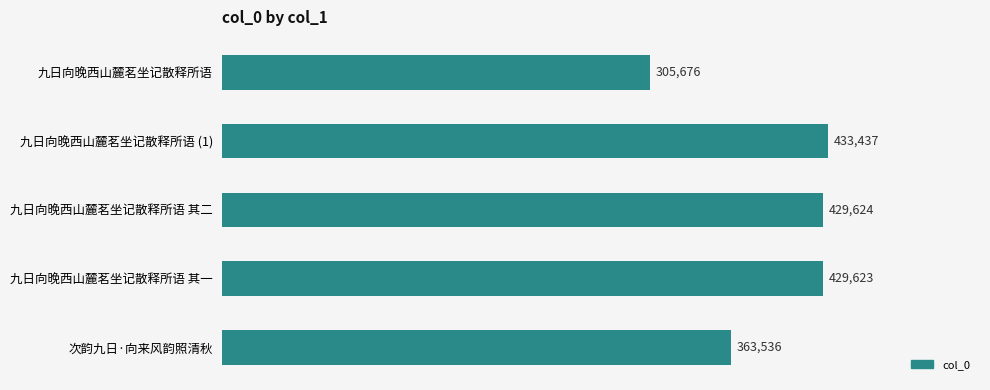

Between 九日向晚西山麓茗坐记散释所语 and 九日向晚西山麓茗坐记散释所语 其一, which is larger?

九日向晚西山麓茗坐记散释所语 其一